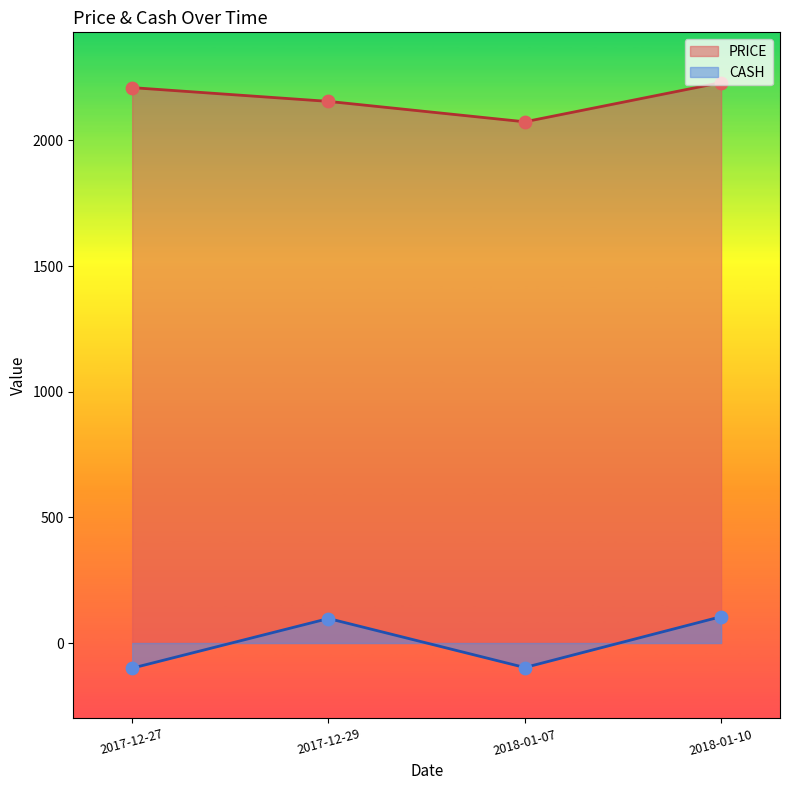

At how many categories does at least one series exceed 728?

4